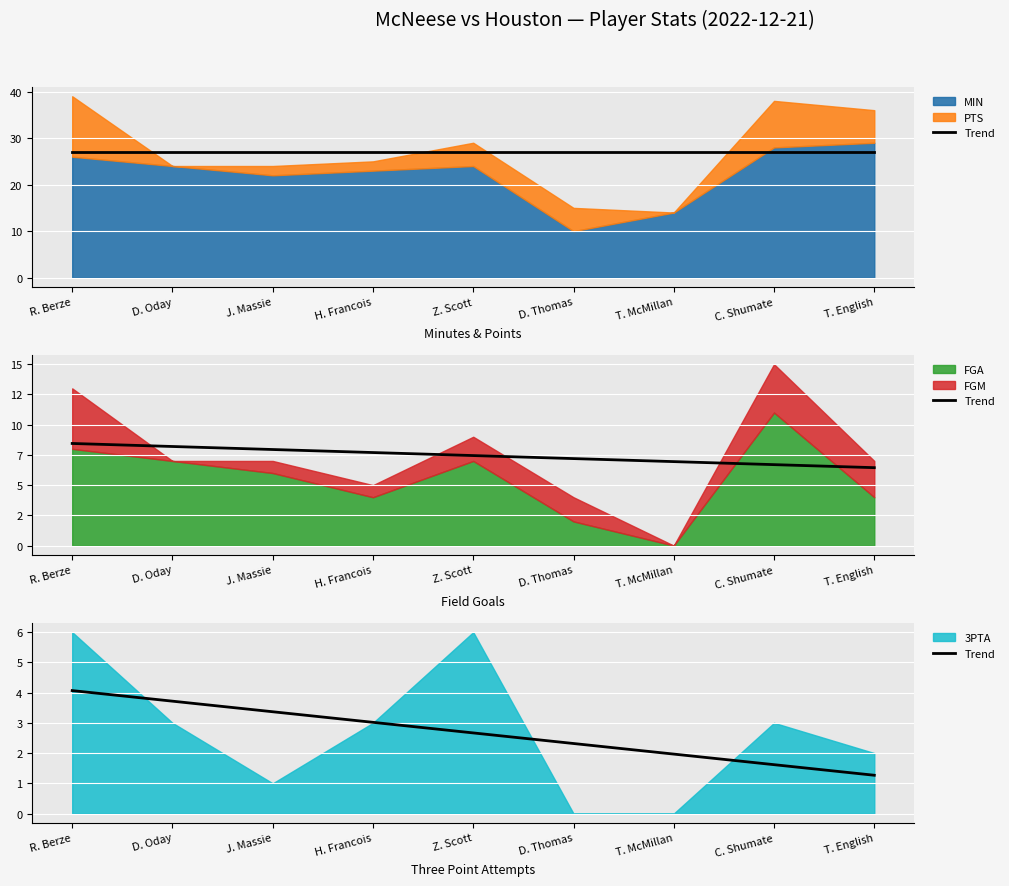

What is the label of the 5th point from the right?

Z. Scott